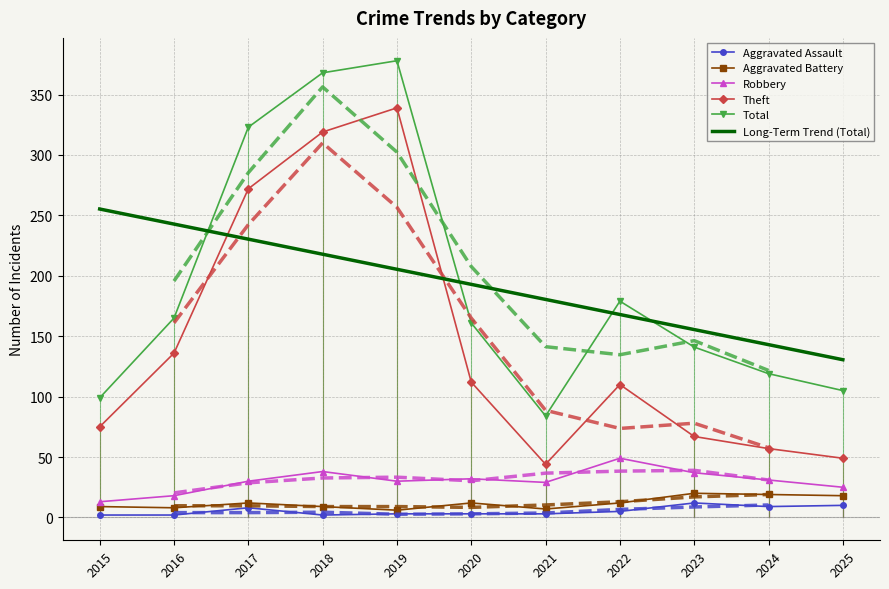

True or false: Long-Term Trend (Total) and Aggravated Battery intersect in this chart.

False